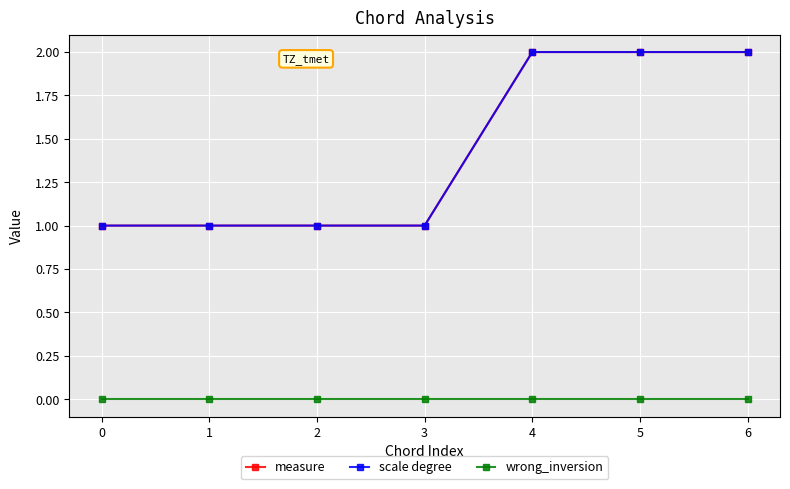

Reading left to right, transcribe all the data shown in this chart.

measure: 1	1	1	1	2	2	2
scale degree: 1	1	1	1	2	2	2
wrong_inversion: 0	0	0	0	0	0	0